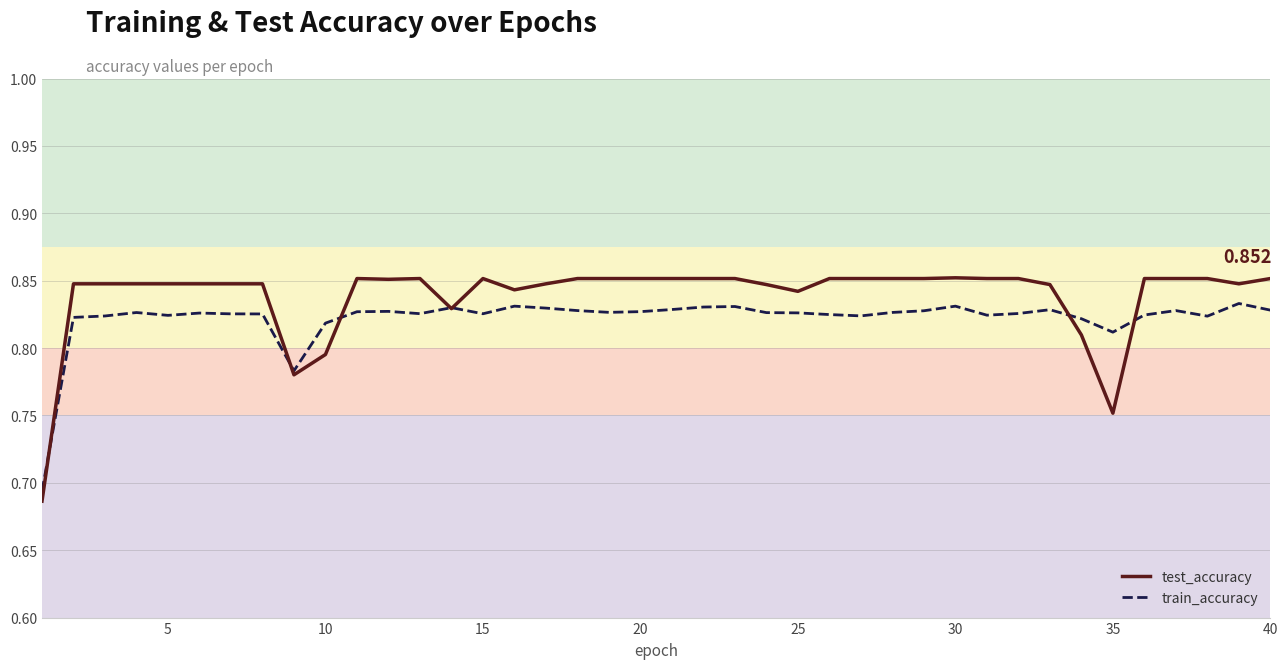

Which series has the largest range (max minus min)?

test_accuracy